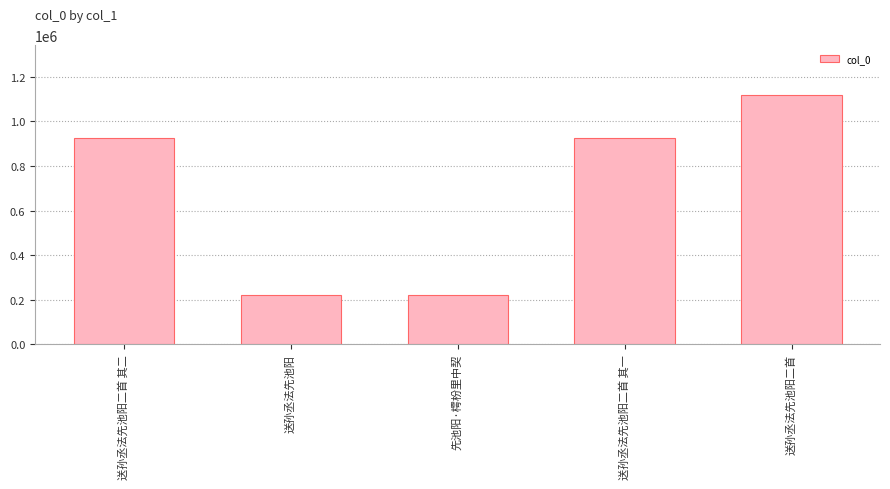

What is the sum of the values at 送孙丞法先池阳二首 其二 and 送孙丞法先池阳?

1145137